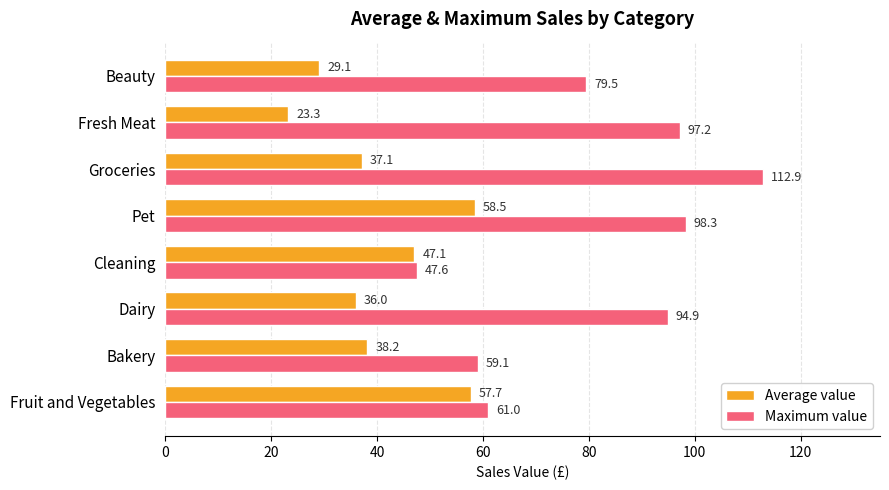

Which category has the lowest value across all series?

Fresh Meat